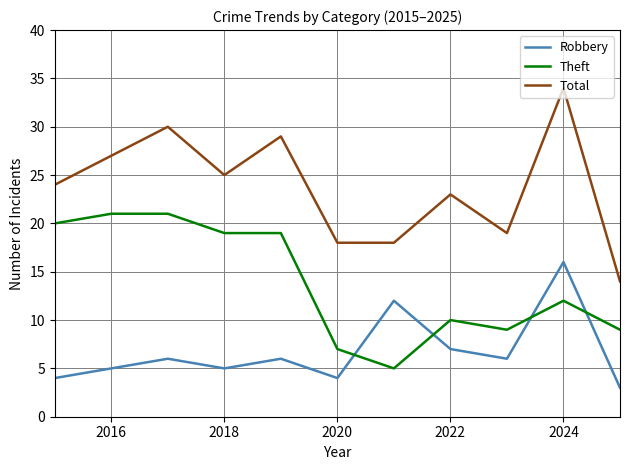

Which series has the largest range (max minus min)?

Total